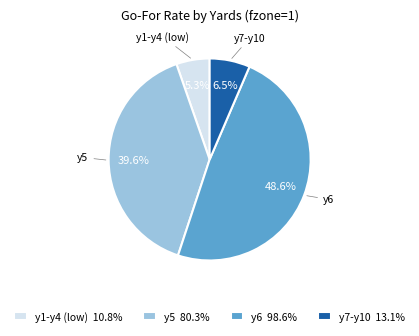

To the nearest percent, what is the difference between the largest and smallest slice percentages?

43%